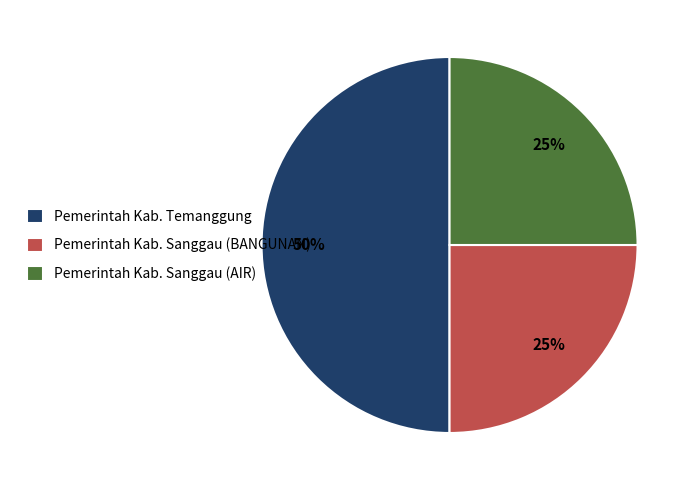

To the nearest percent, what is the combined percentage of Pemerintah Kab. Sanggau (AIR) and Pemerintah Kab. Sanggau (BANGUNAN)?

50%